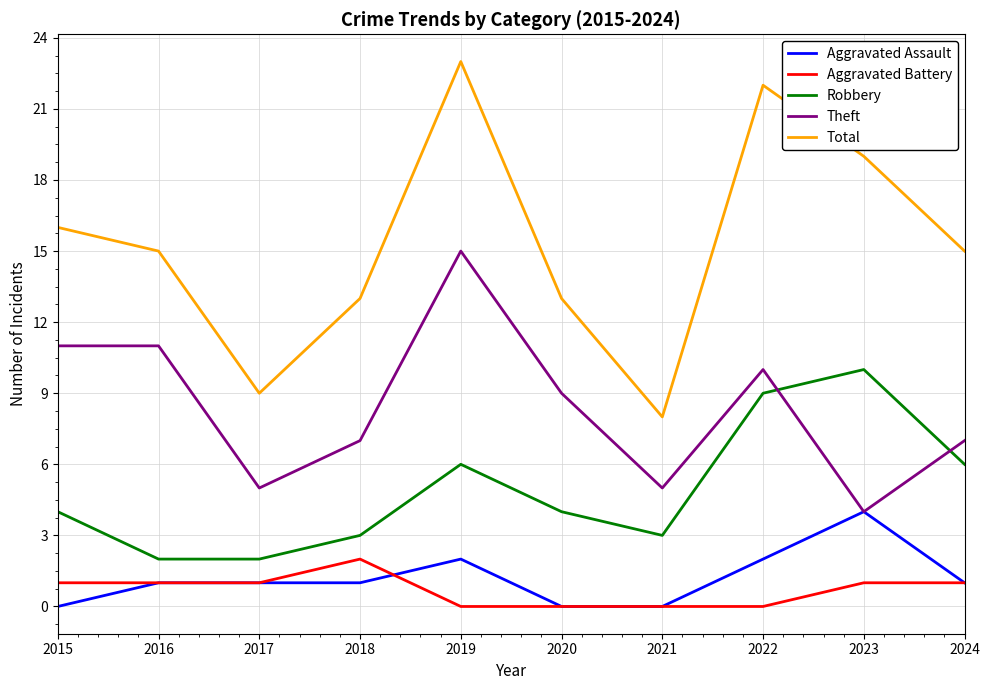

Does the chart have visible grid lines?

Yes